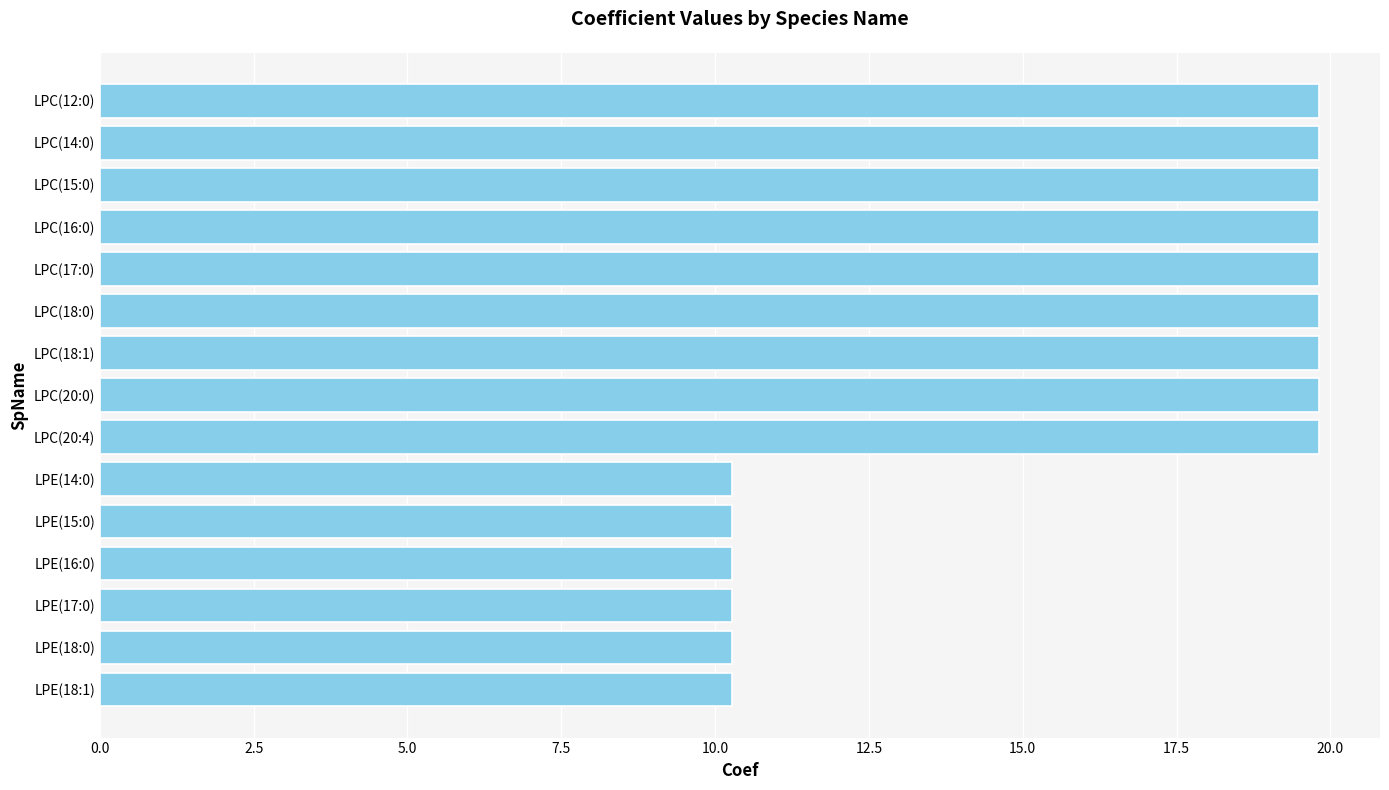

How many distinct data groups are displayed?

1